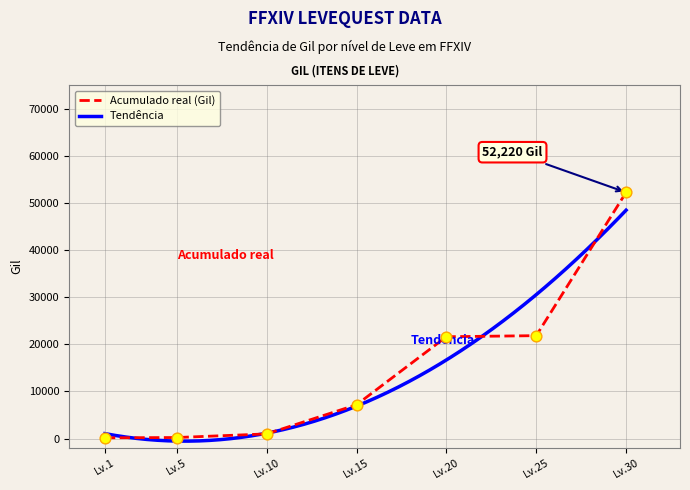

The value of Acumulado real (Gil) at Lv.20 is 4821. True or false?

False